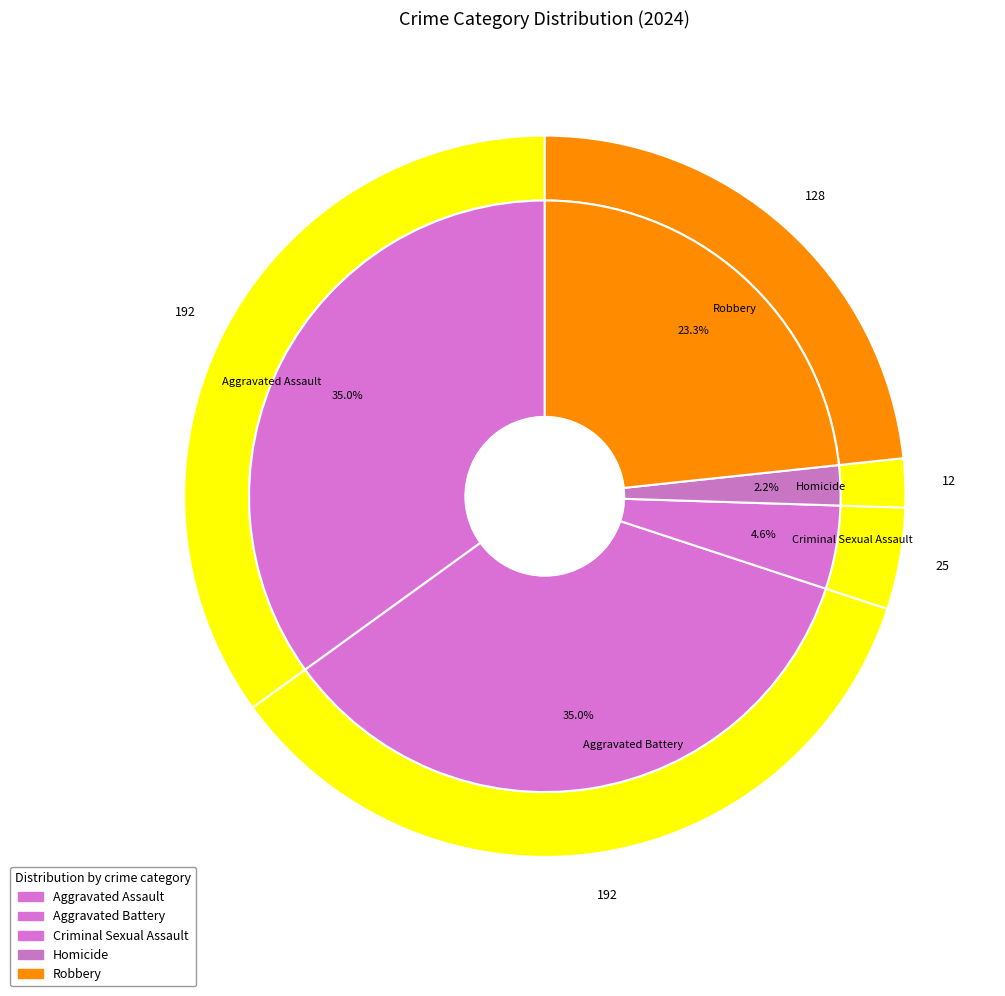

The Aggravated Assault slice represents 35% of the pie. True or false?

True